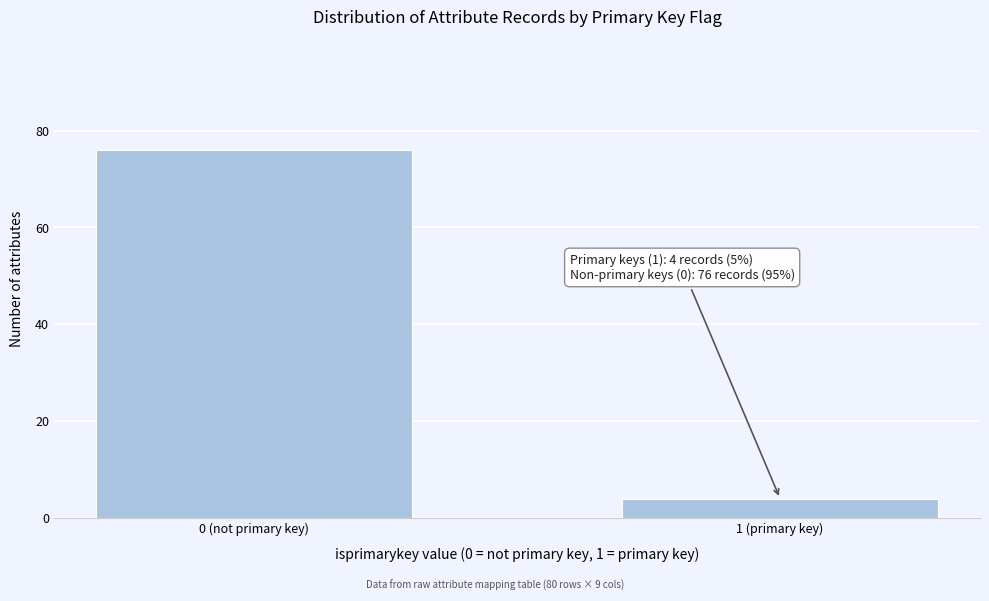

Reading left to right, what are all the values shown in this chart?

0 (not primary key)=76	1 (primary key)=4